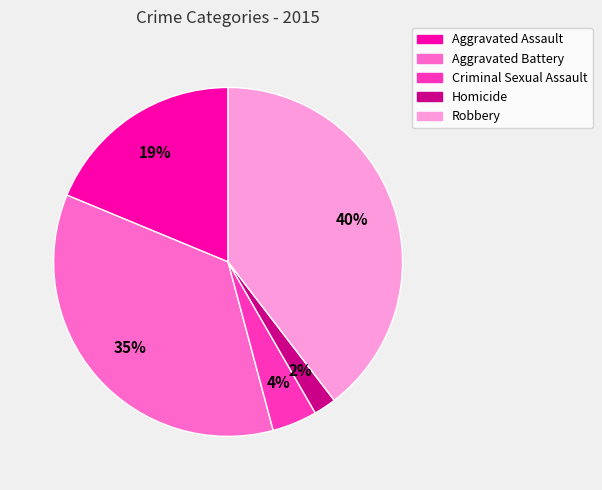

The Aggravated Assault slice represents 19% of the pie. True or false?

True